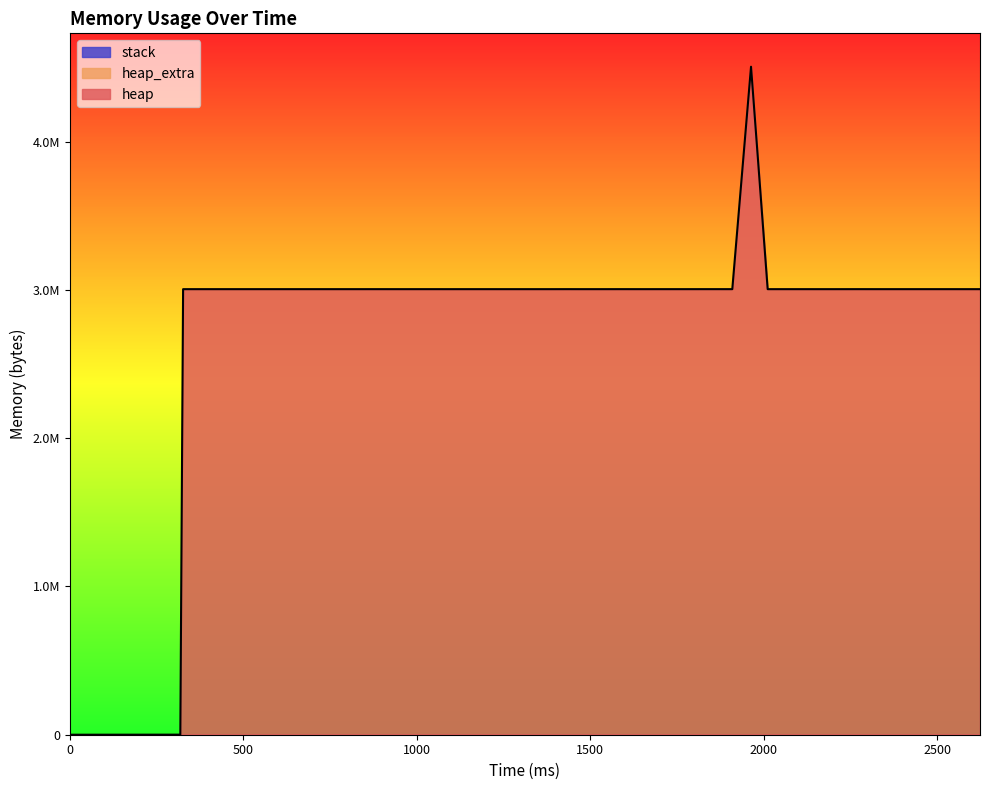

Reading right to left, list all the values displayed in this chart.

heap: 3004568	3004568	3004568	3004576	3004580	3004580	3004576	3004568	3004580	3004660	3004568	3004568	3004576	3004568	4504568	3004612	3004660	3004612	3004576	3004592	3004568	3004660	3004580	3004580	3004660	3004568	3004568	3004568	3004568	3004576	3004568	3004568	3004576	3004568	3004568	3004592	3004576	3004568	472	0
heap_extra: 32	32	32	48	44	44	48	32	44	44	32	32	48	32	40	44	44	44	48	48	32	44	44	44	44	32	32	32	32	48	32	32	48	32	32	48	48	32	16	0
stack: 0	0	0	0	0	0	0	0	0	0	0	0	0	0	0	0	0	0	0	0	0	0	0	0	0	0	0	0	0	0	0	0	0	0	0	0	0	0	0	0